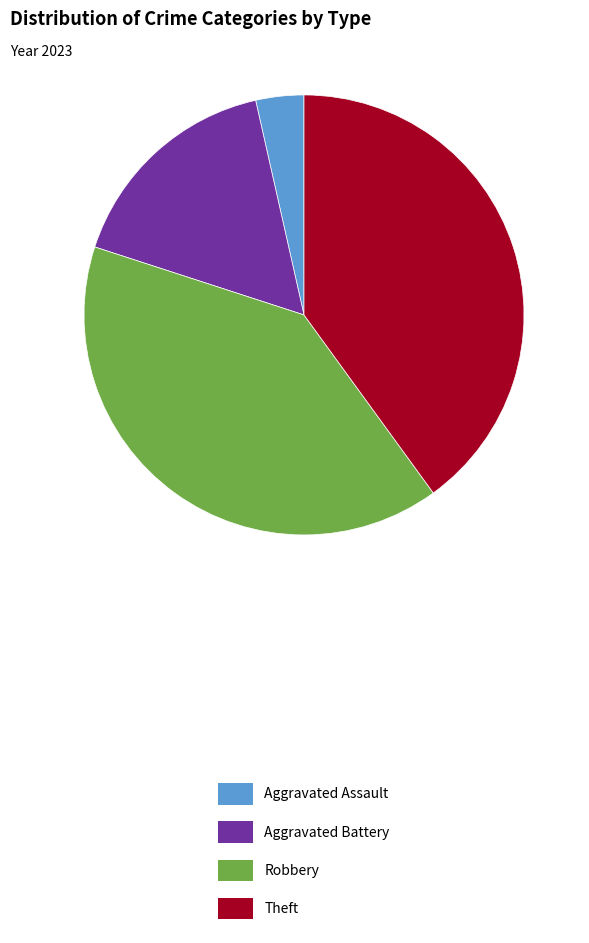

True or false: Robbery accounts for 40% of the total.

True